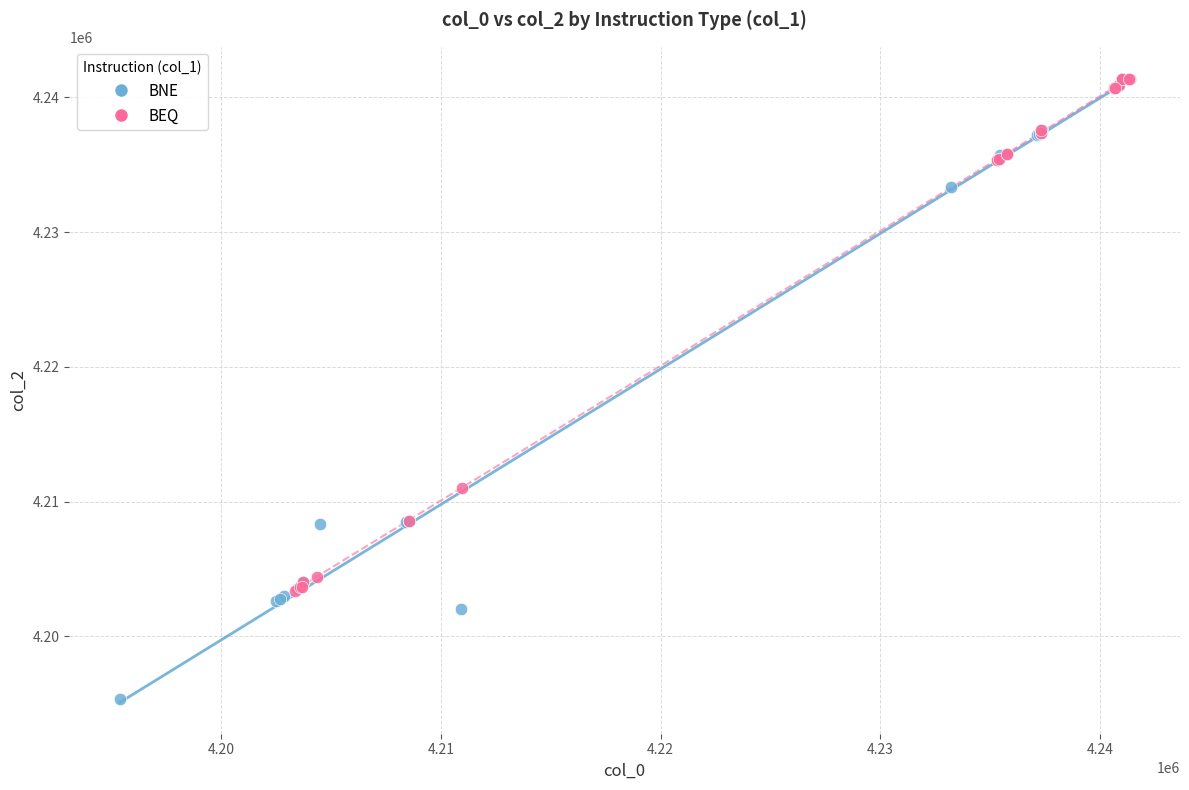

Which series reaches the minimum Y coordinate?

BNE